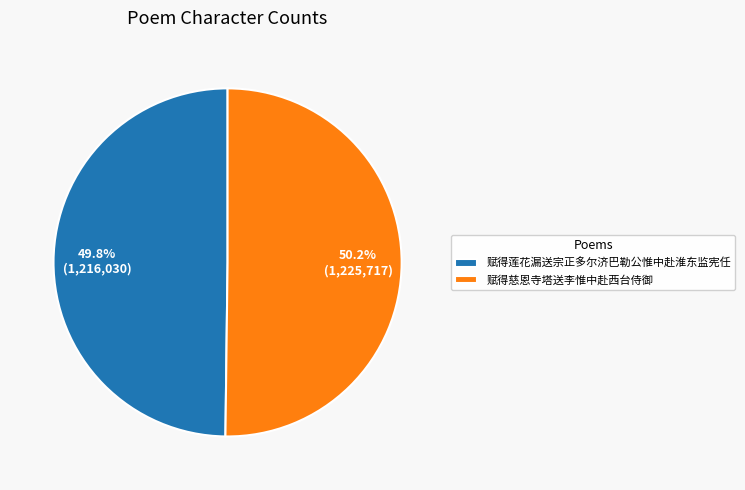

To the nearest percent, what percentage of the pie is 赋得慈恩寺塔送李惟中赴西台侍御?

50%